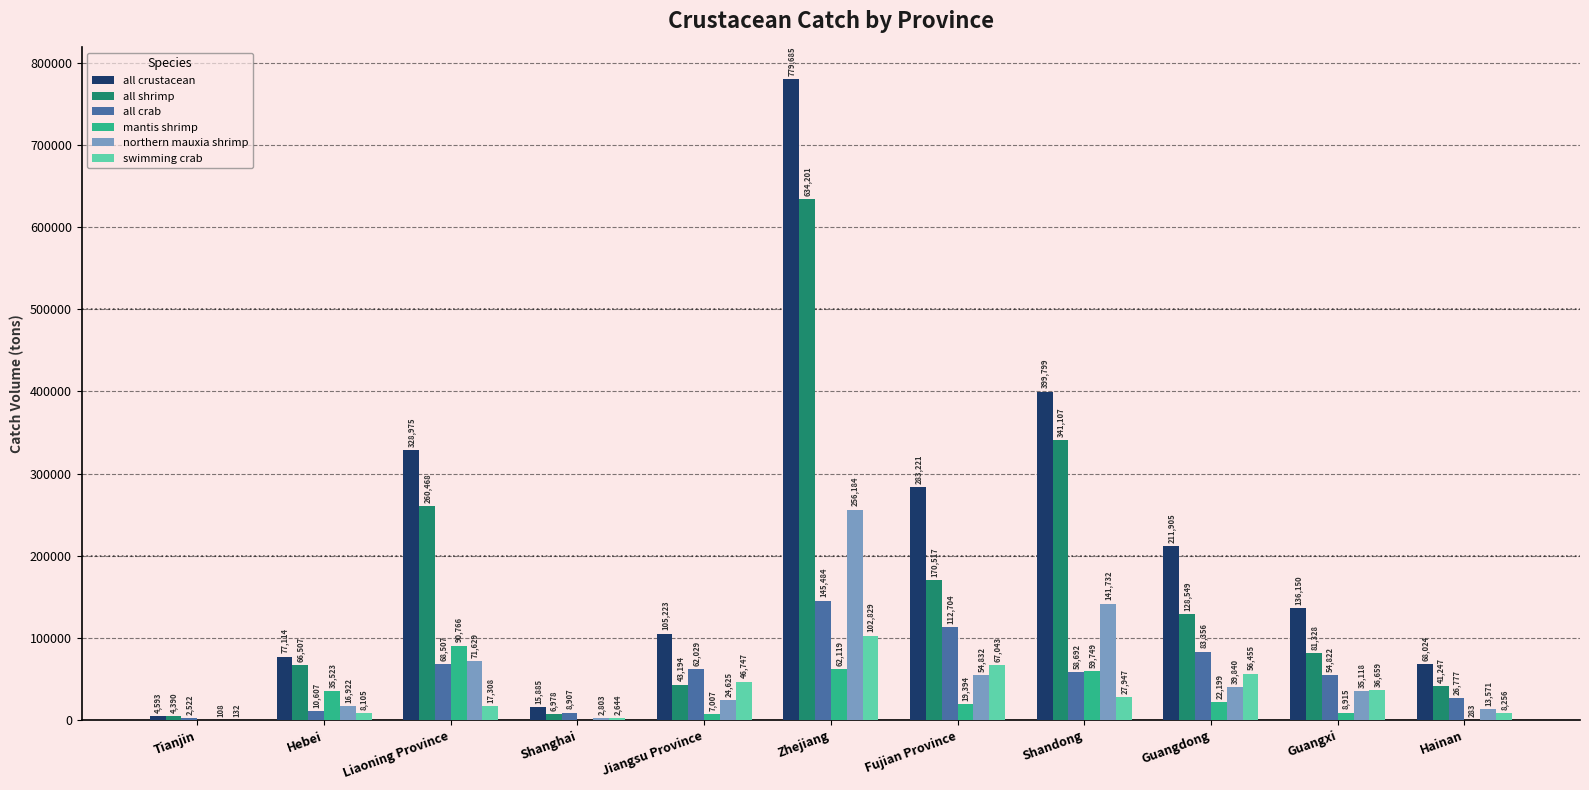

Reading right to left, transcribe all the data shown in this chart.

all crustacean: Hainan=68024	Guangxi=136150	Guangdong=211905	Shandong=399799	Fujian Province=283221	Zhejiang=779685	Jiangsu Province=105223	Shanghai=15885	Liaoning Province=328975	Hebei=77114	Tianjin=4593
all shrimp: Hainan=41247	Guangxi=81328	Guangdong=128549	Shandong=341107	Fujian Province=170517	Zhejiang=634201	Jiangsu Province=43194	Shanghai=6978	Liaoning Province=260468	Hebei=66507	Tianjin=4390
all crab: Hainan=26777	Guangxi=54822	Guangdong=83356	Shandong=58692	Fujian Province=112704	Zhejiang=145484	Jiangsu Province=62029	Shanghai=8907	Liaoning Province=68507	Hebei=10607	Tianjin=2522
mantis shrimp: Hainan=283	Guangxi=8915	Guangdong=22199	Shandong=59749	Fujian Province=19394	Zhejiang=62119	Jiangsu Province=7007	Shanghai=0	Liaoning Province=90766	Hebei=35523	Tianjin=0
northern mauxia shrimp: Hainan=13571	Guangxi=35118	Guangdong=39840	Shandong=141732	Fujian Province=54832	Zhejiang=256184	Jiangsu Province=24625	Shanghai=2803	Liaoning Province=71629	Hebei=16922	Tianjin=108
swimming crab: Hainan=8256	Guangxi=36659	Guangdong=56455	Shandong=27947	Fujian Province=67043	Zhejiang=102829	Jiangsu Province=46747	Shanghai=2644	Liaoning Province=17308	Hebei=8105	Tianjin=132